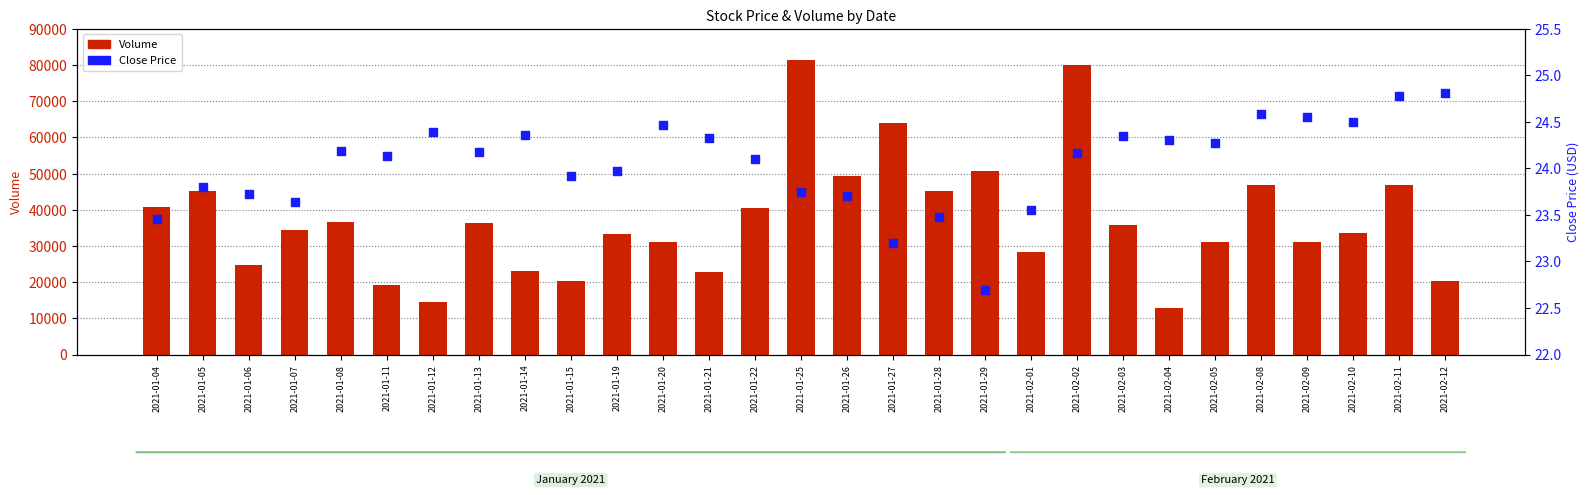

What are all the series names shown in the legend?

Volume, Close Price